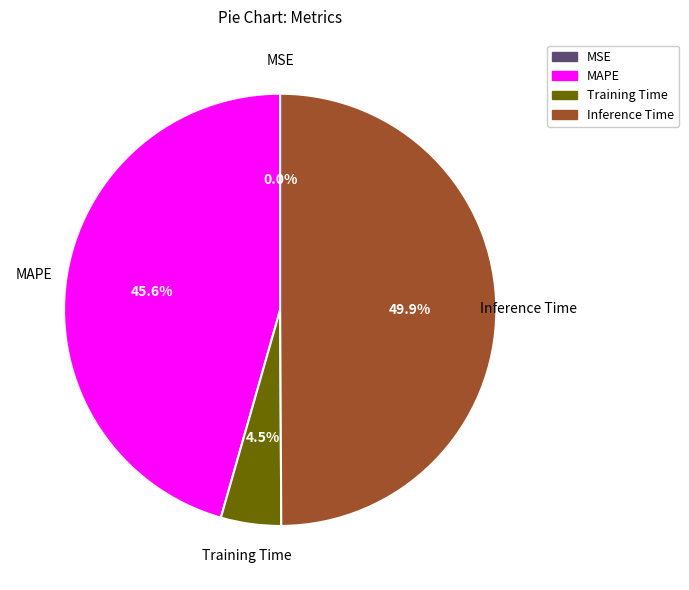

What percentage is NOT represented by Training Time?

95.5%